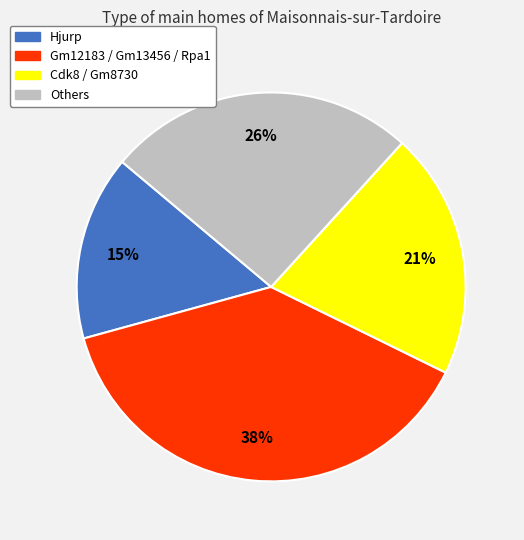

Does any single category account for the majority?

No